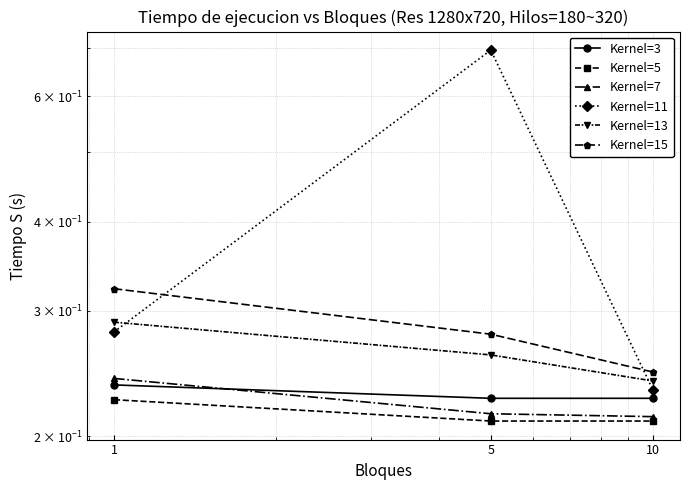

What is the lowest value of the Kernel=7 series?

0.2